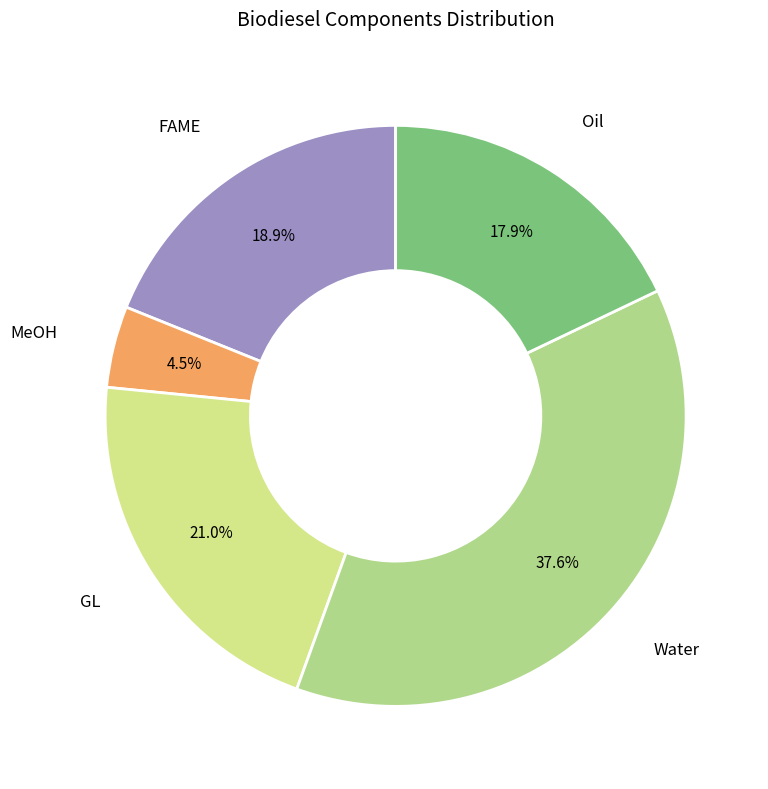

Count the number of slices in the pie.

5